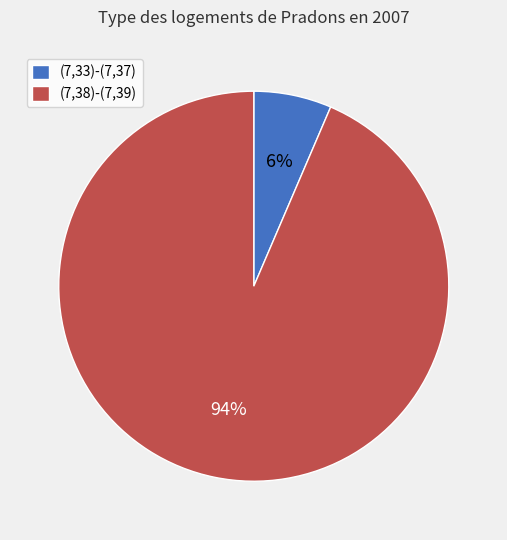

The (7,38)-(7,39) slice represents 94% of the pie. True or false?

True